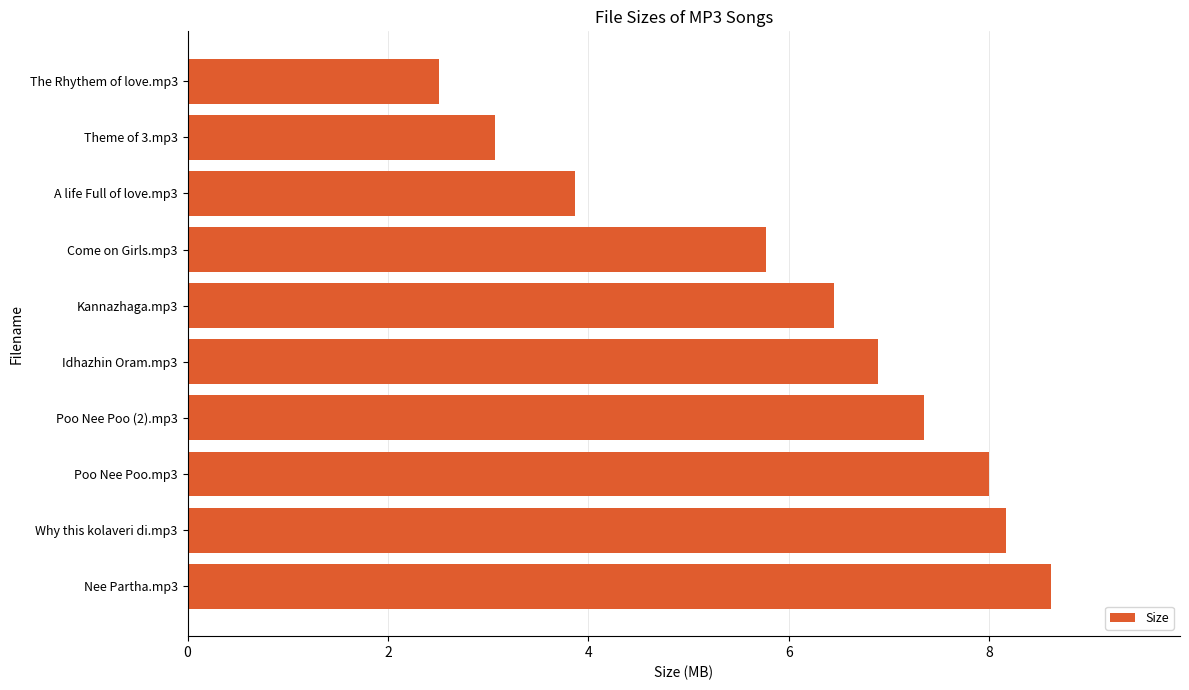

What is the change in value from Poo Nee Poo (2).mp3 to Idhazhin Oram.mp3?

-0.5